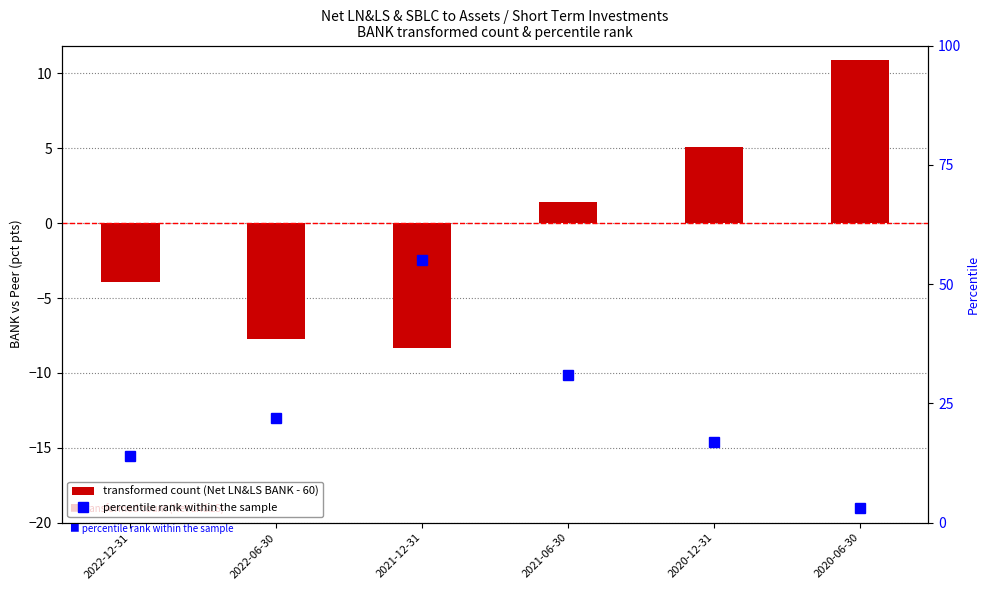

What is the difference between the maximum and minimum values in the percentile rank within the sample series?

52.0